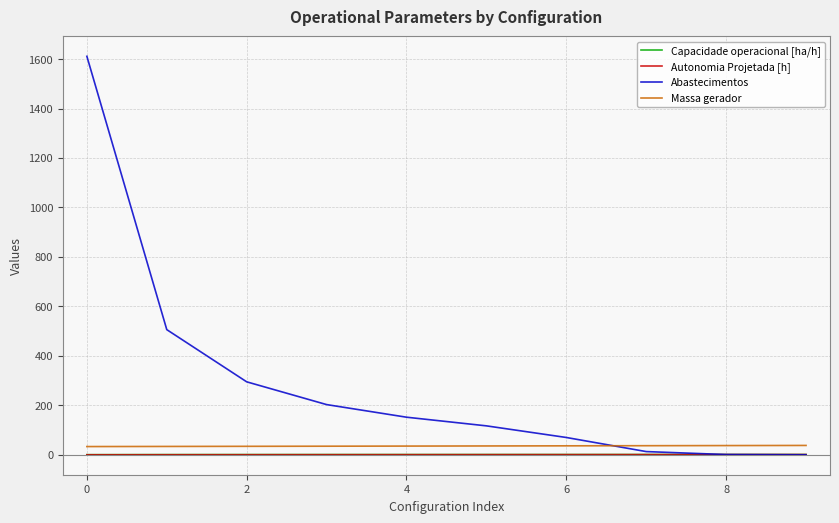

What is the average value of the Autonomia Projetada [h] series?

0.5